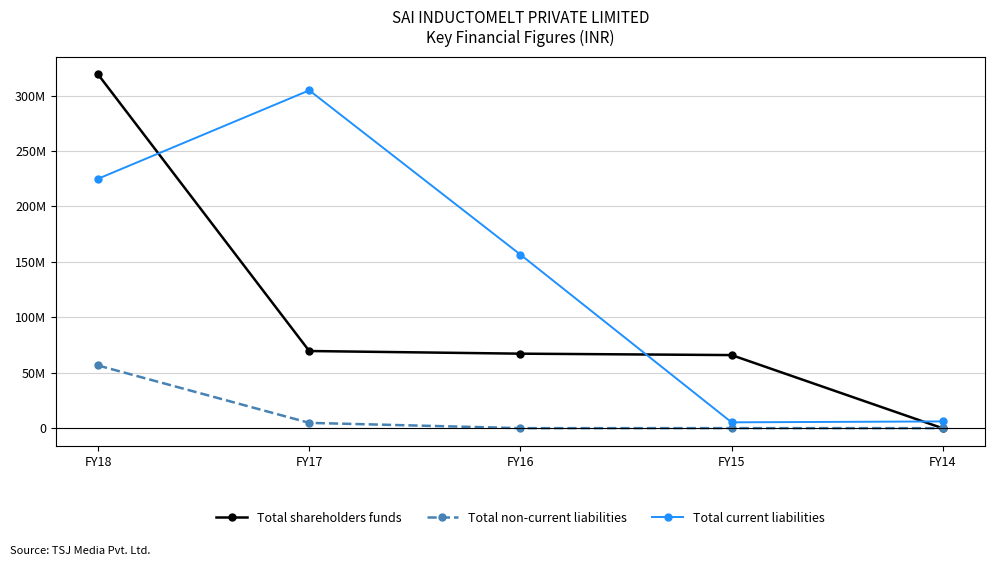

Is this an area chart (filled region under the line)?

No